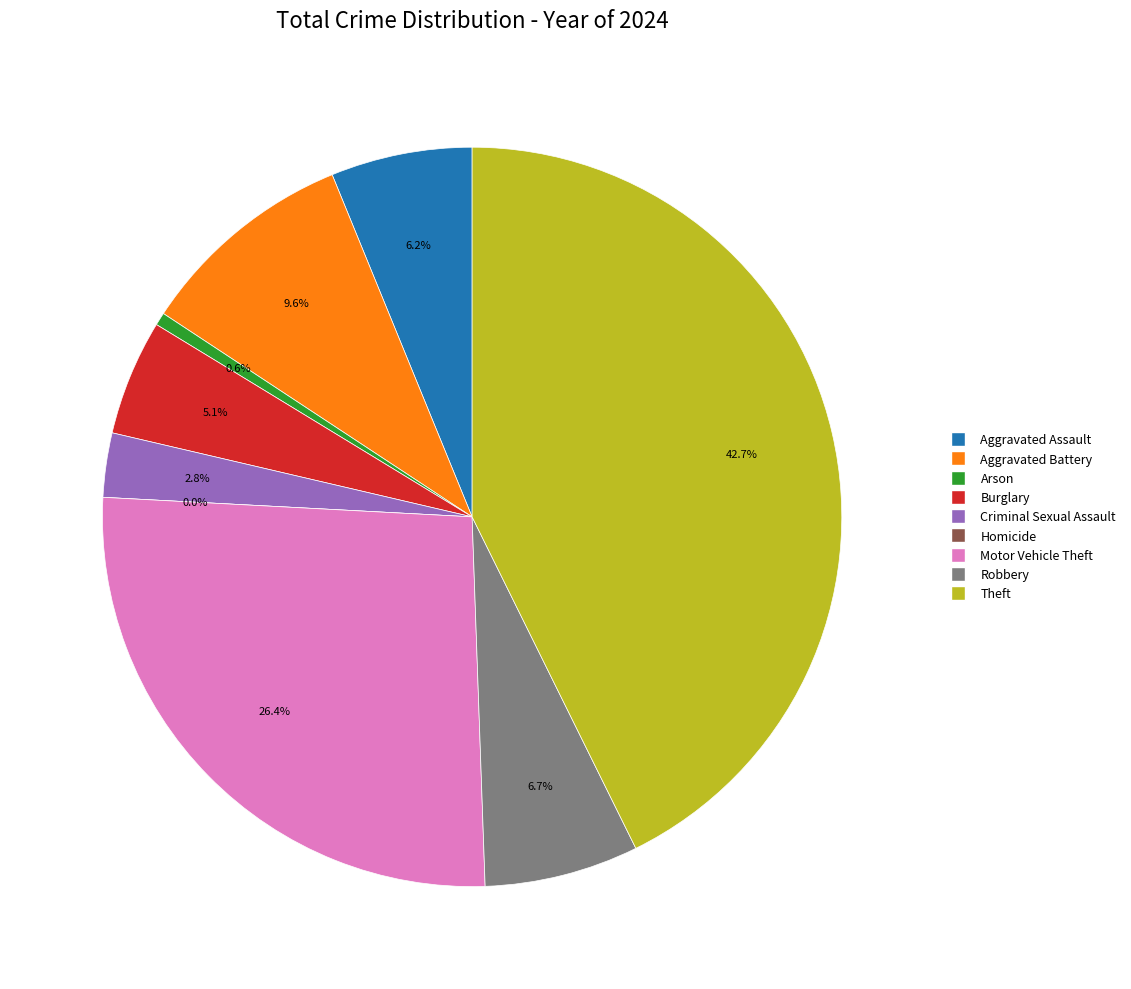

Which slice is the largest?

Theft